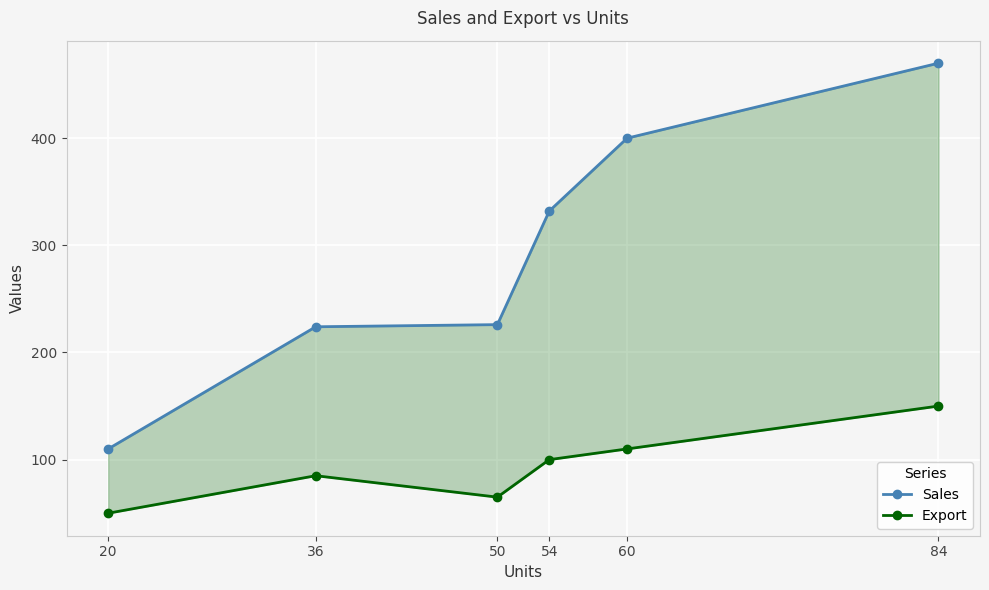

What is the highest value of the Sales series?

470